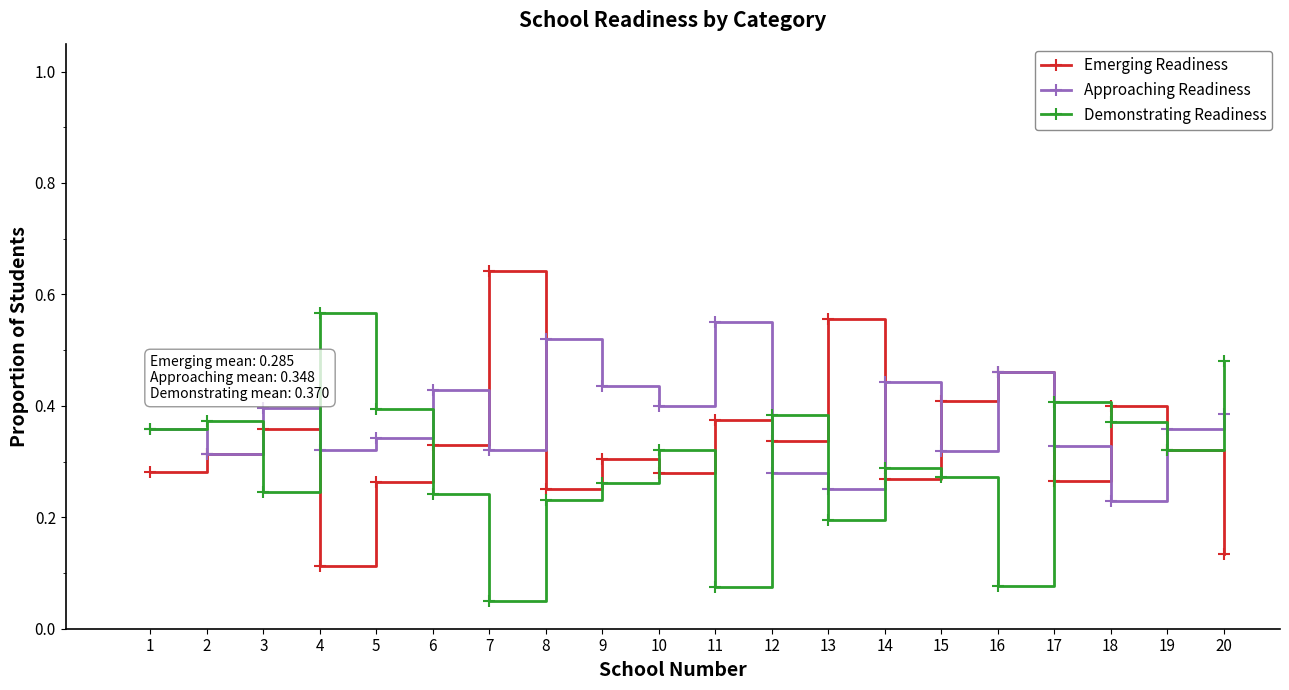

Rank the series at 11 from lowest to highest value.

Demonstrating Readiness, Emerging Readiness, Approaching Readiness